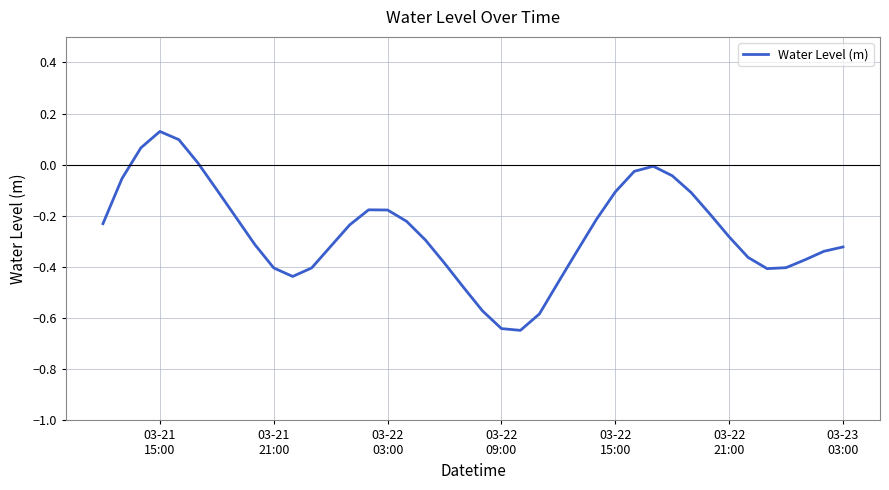

What is the difference between the second highest and second lowest values?

0.7